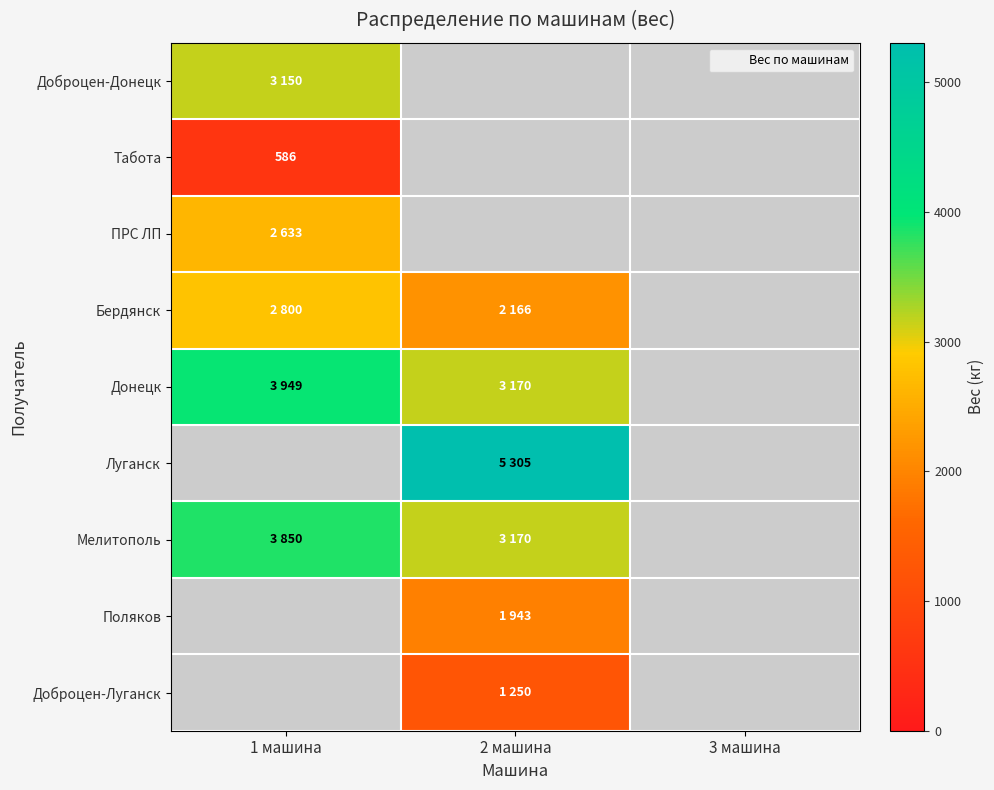

Between 3 машина and 2 машина, which is larger?

2 машина